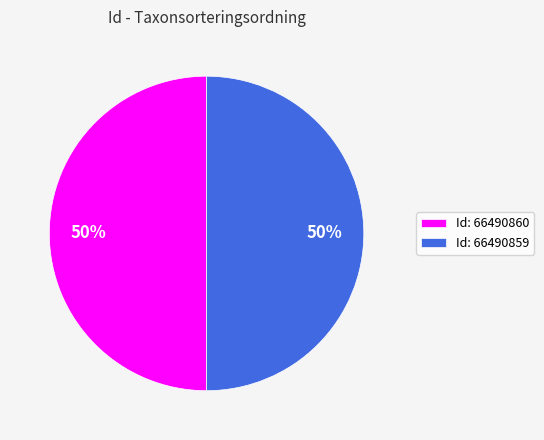

Do Id: 66490859 and Id: 66490860 together represent more than half of the pie?

Yes